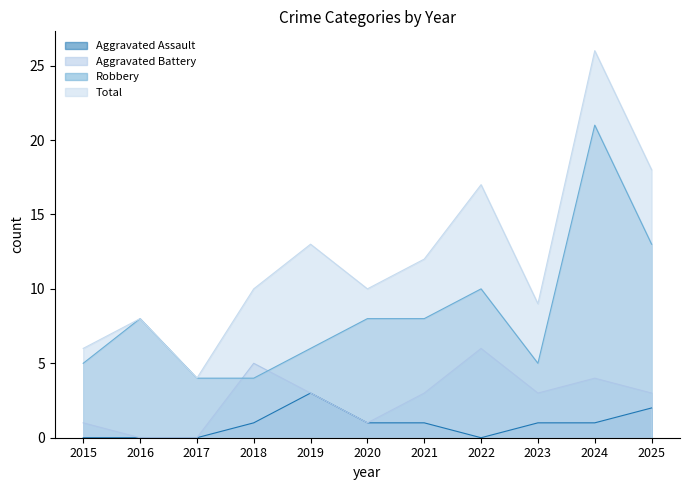

How many values in the Robbery series exceed 8?

3